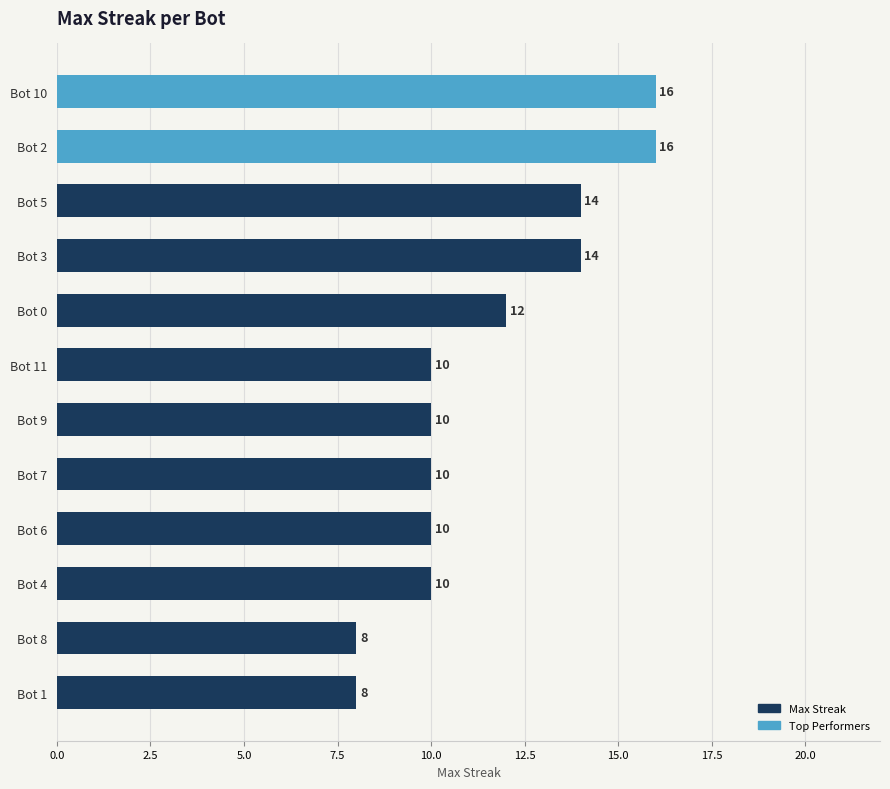

What is the value of the 6th bar from the top?

10